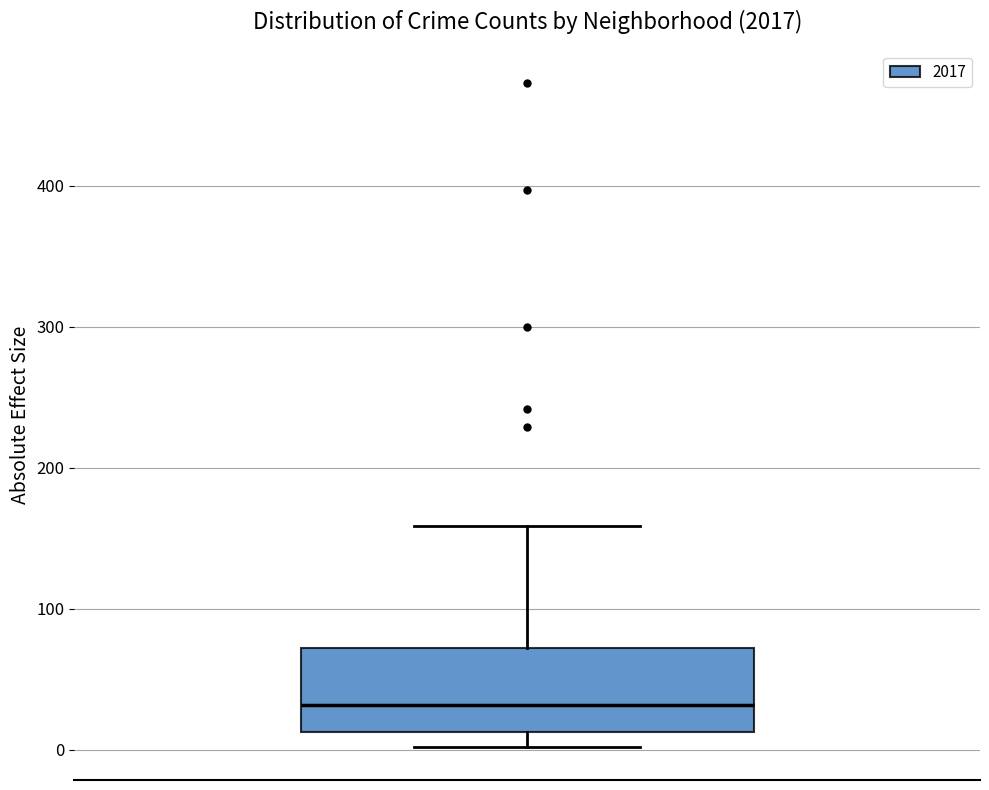

Read this box plot against the y-axis: the position of the median line, the range covered by the box, and the ends of both whiskers. The values are not printed on the chart, so give them approximately, as read against the axis.

median 30, box 10 to 70, whiskers 0 to 160